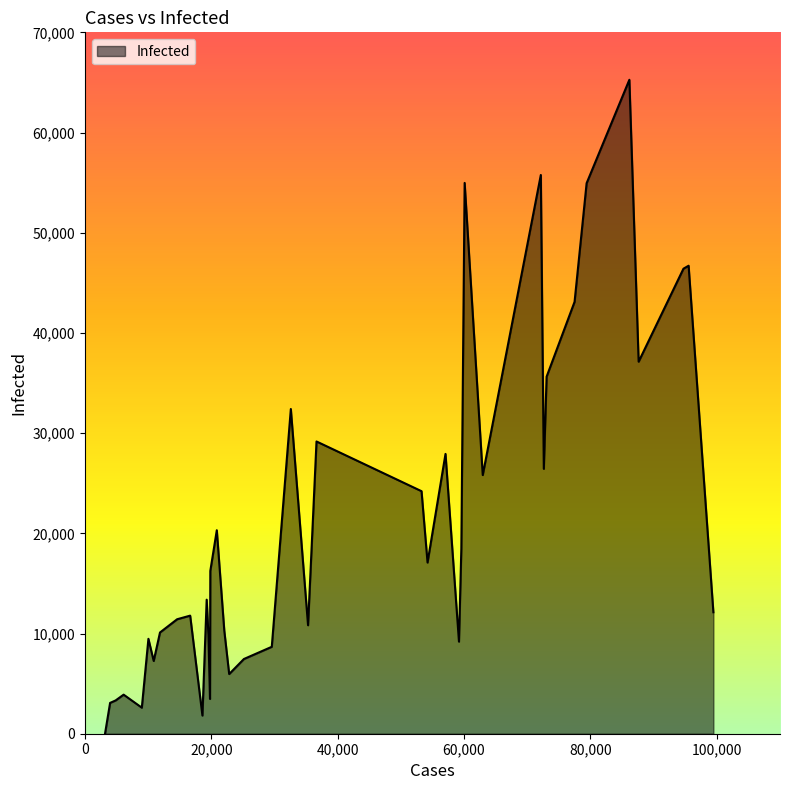

What is the average value?

20850